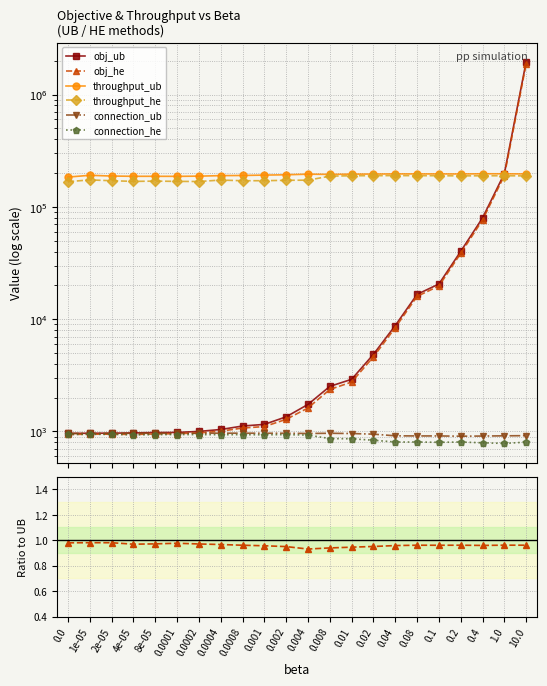

Is the value of connection_ub at 0.2 greater than the value of throughput_ub at 0.008?

No